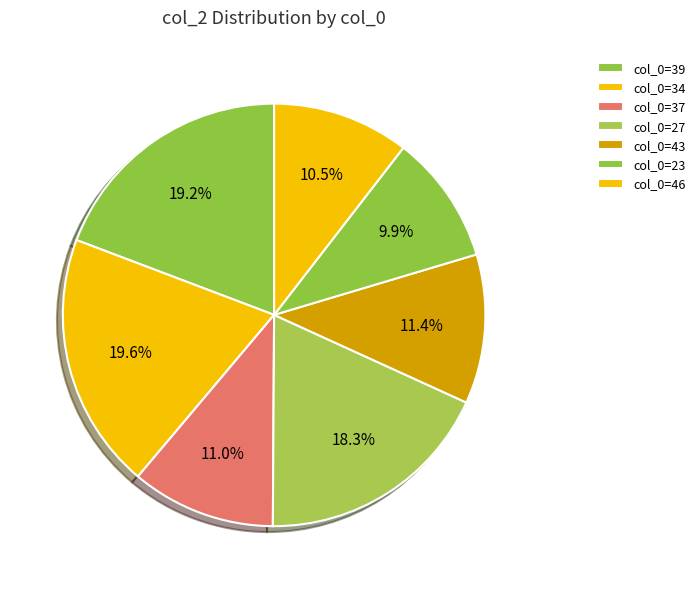

Does any single category account for the majority?

No